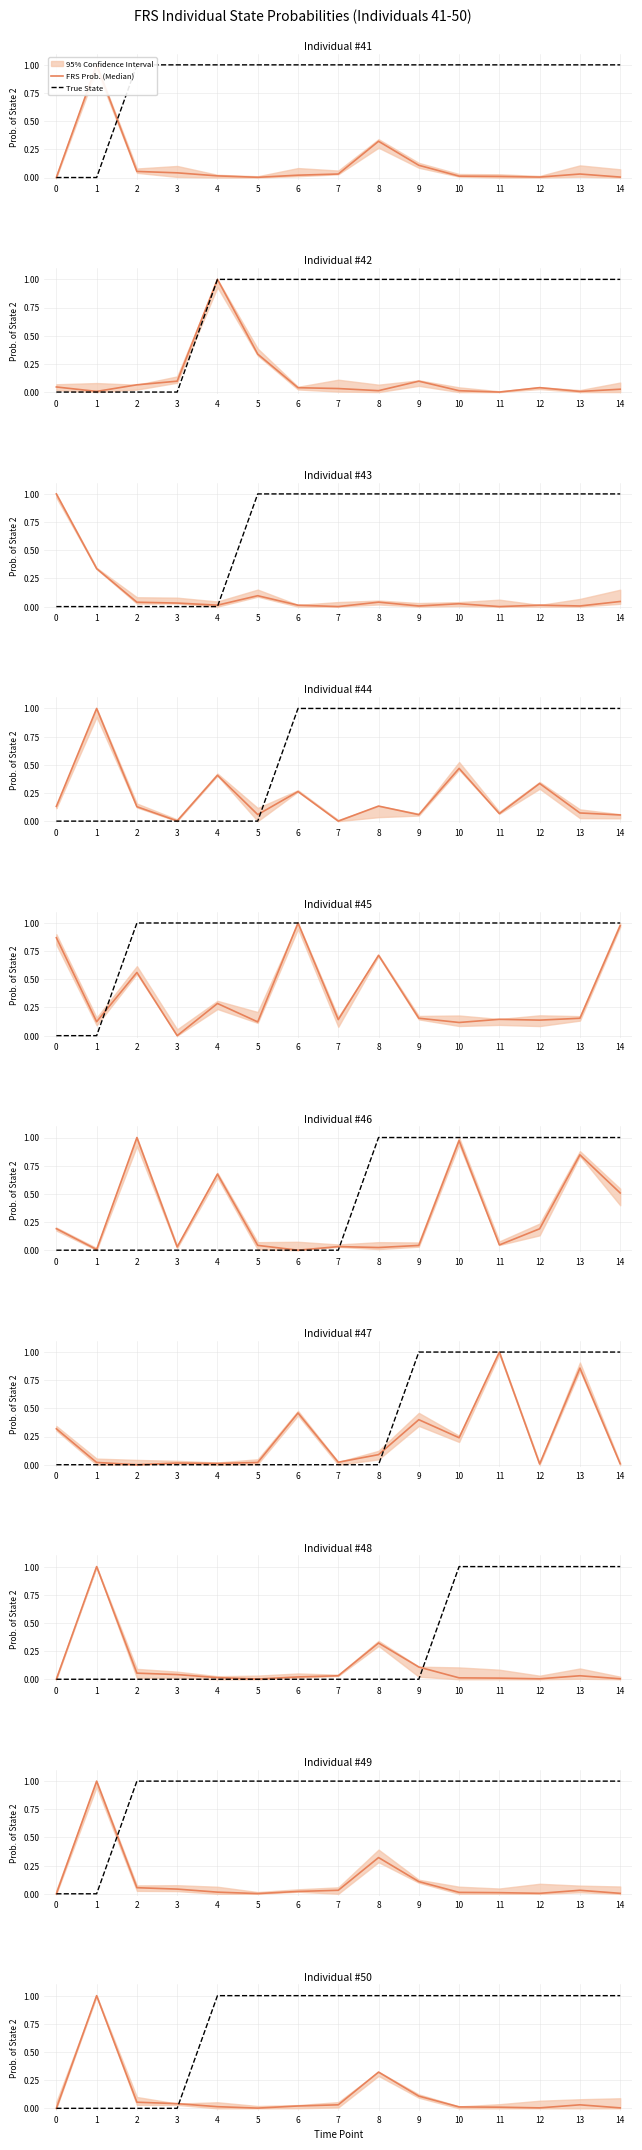

The value of FRS Prob. (Median) at 1 is 1.0. True or false?

True